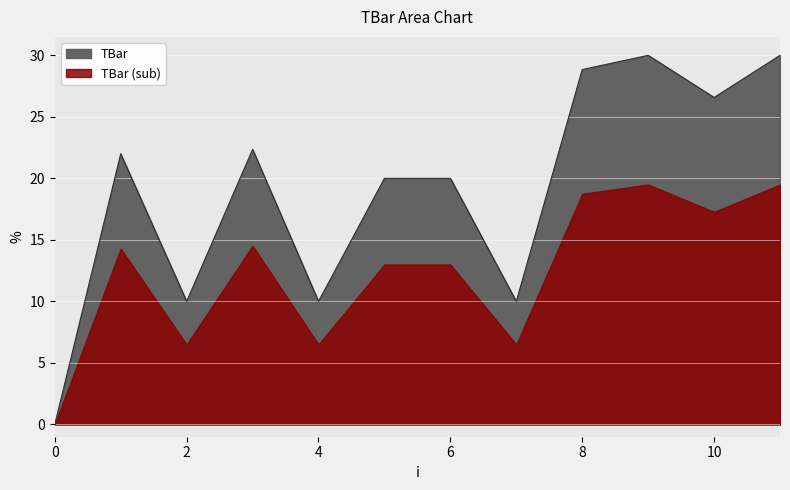

List the labels in order of value, smallest first.

0, 2, 4, 7, 5, 6, 1, 3, 10, 8, 9, 11